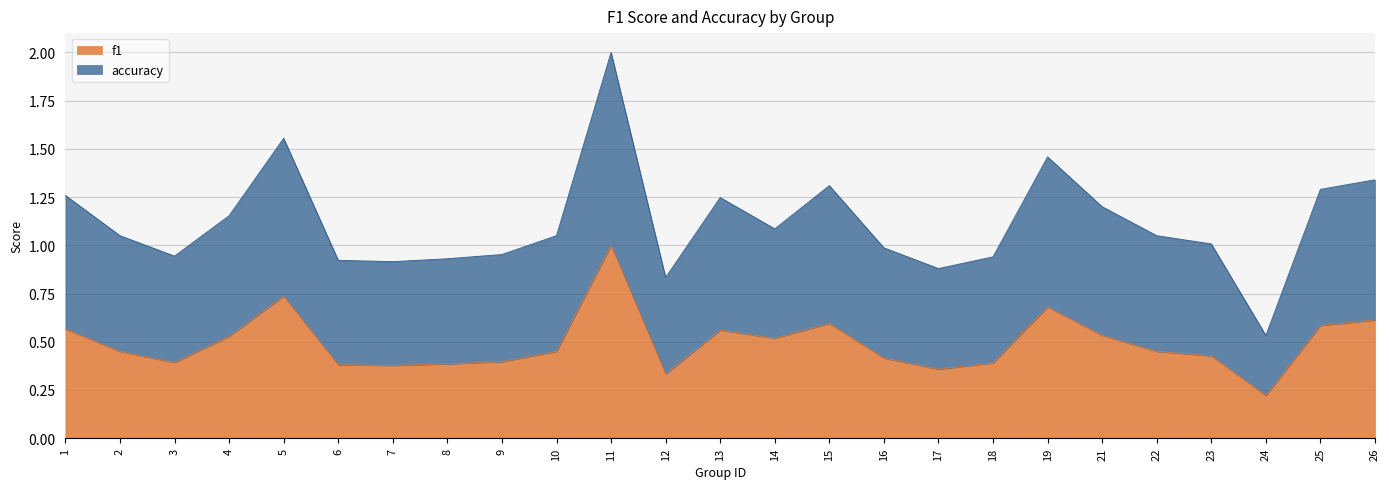

What is the maximum value for f1?

1.0